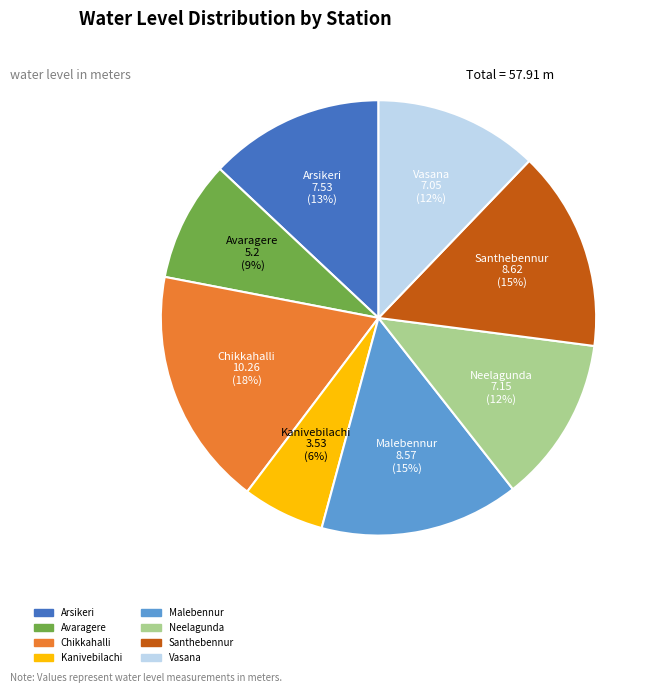

Is the sum of Avaragere and Kanivebilachi greater than half?

No